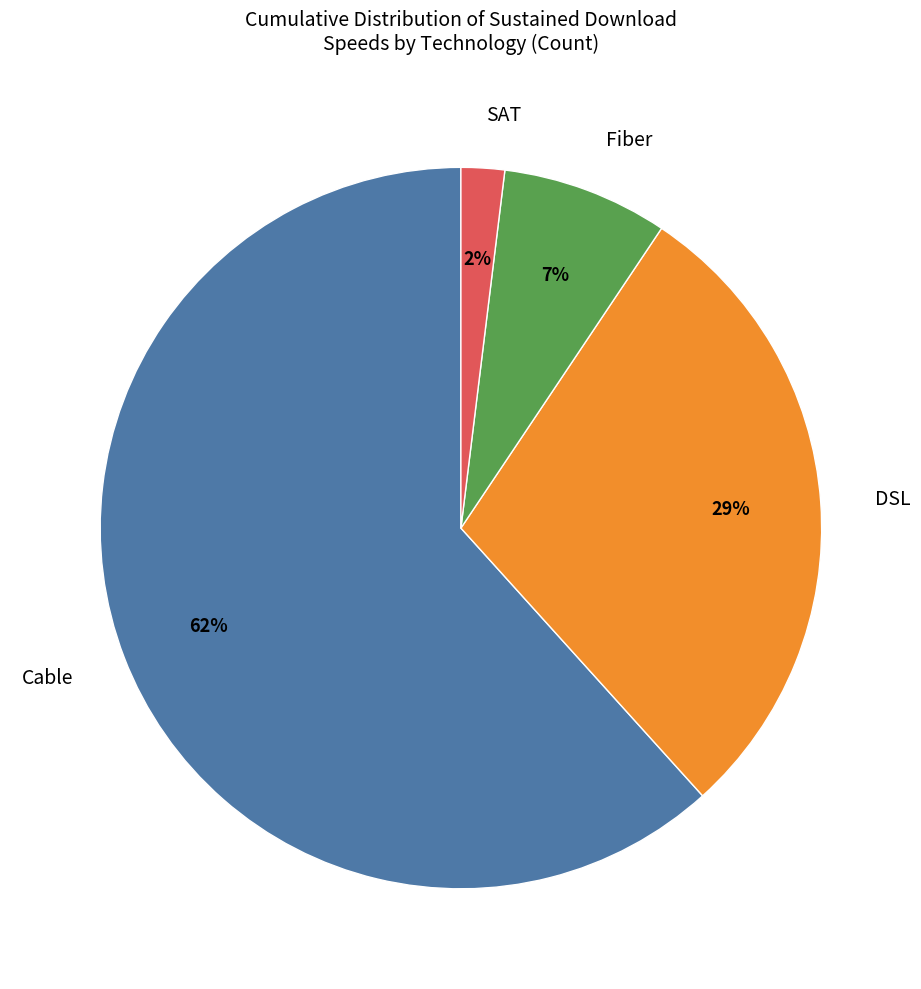

Is it true that DSL is 18% of the pie?

False